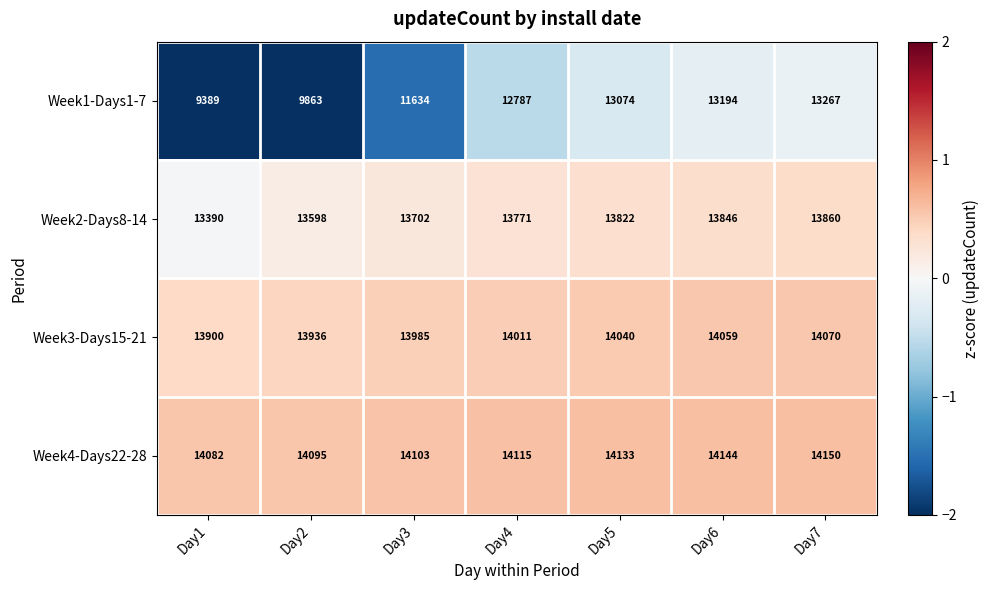

What is the difference between the Week1-Days1-7 values at Day6 and Day2?

3331